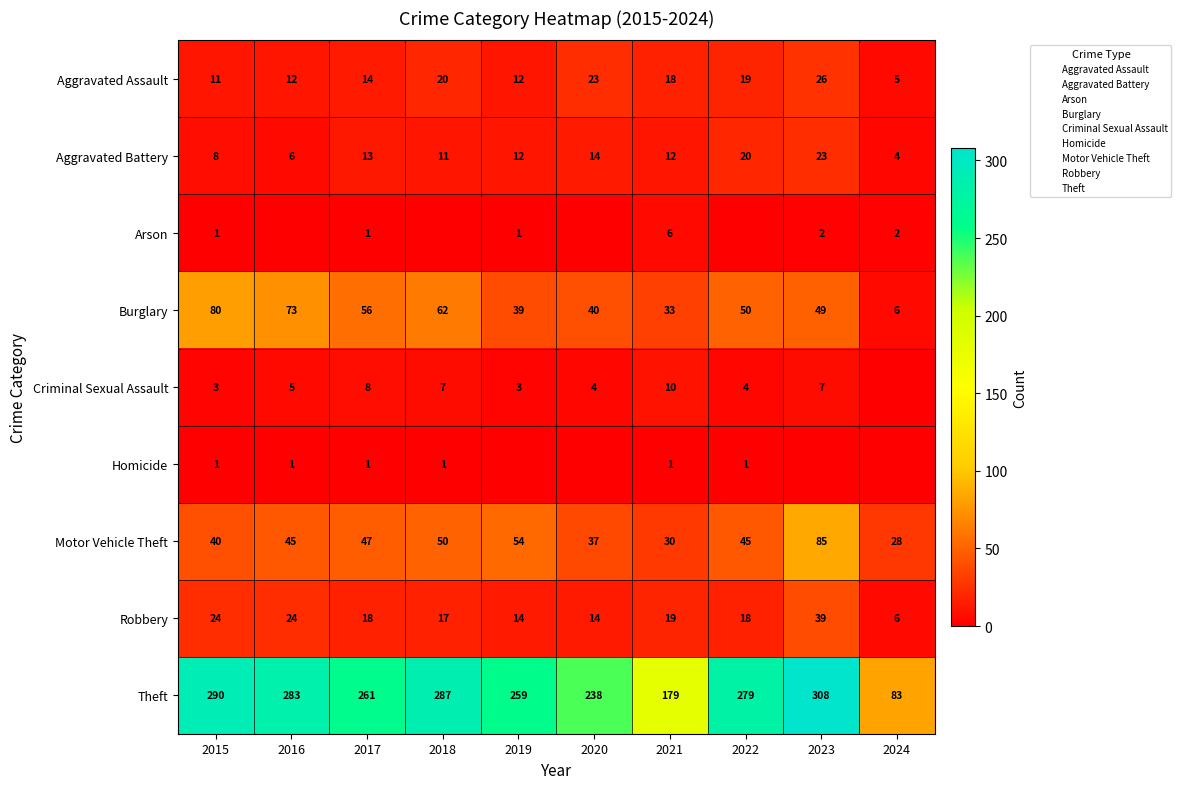

Which has a higher value, 2018 or 2024?

2018